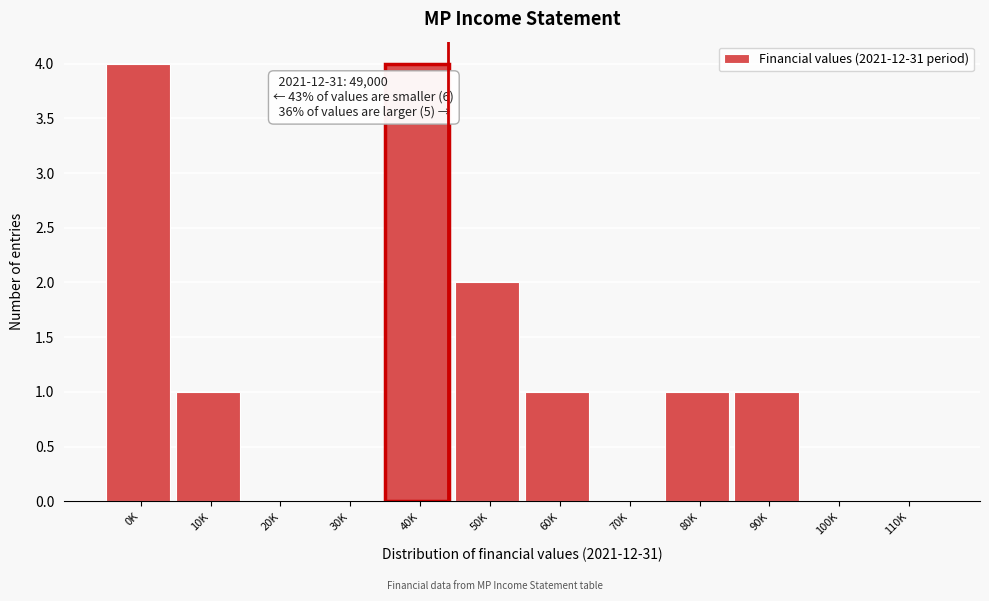

Reading left to right, extract all data points from this chart.

0K=4	10K=1	20K=0	30K=0	40K=4	50K=2	60K=1	70K=0	80K=1	90K=1	100K=0	110K=0